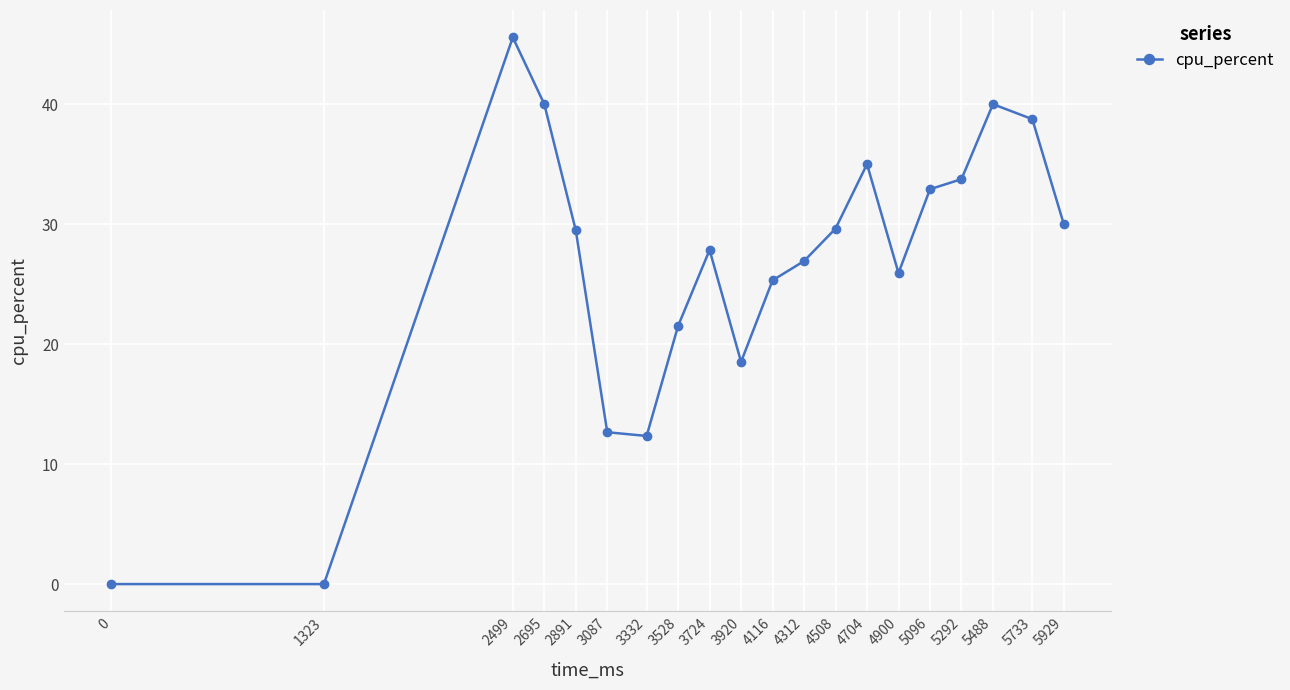

What is the value of the 16th point from the left?

32.9